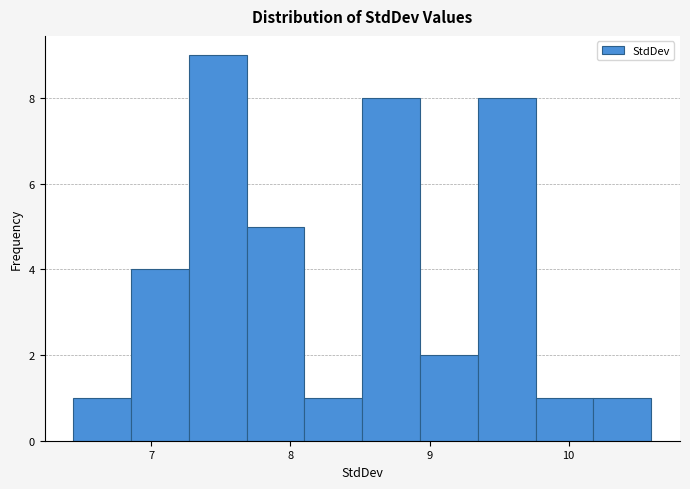

Reading left to right, transcribe this chart: for each bar, give the range it covers on the x-axis and its height. Neither the bar edges nor the heights are printed on the chart, so give them approximately, as read against the axes.

6.4 to 6.9: 1
6.9 to 7.3: 4
7.3 to 7.7: 9
7.7 to 8.1: 5
8.1 to 8.5: 1
8.5 to 8.9: 8
8.9 to 9.3: 2
9.3 to 9.8: 8
9.8 to 10.2: 1
10.2 to 10.6: 1